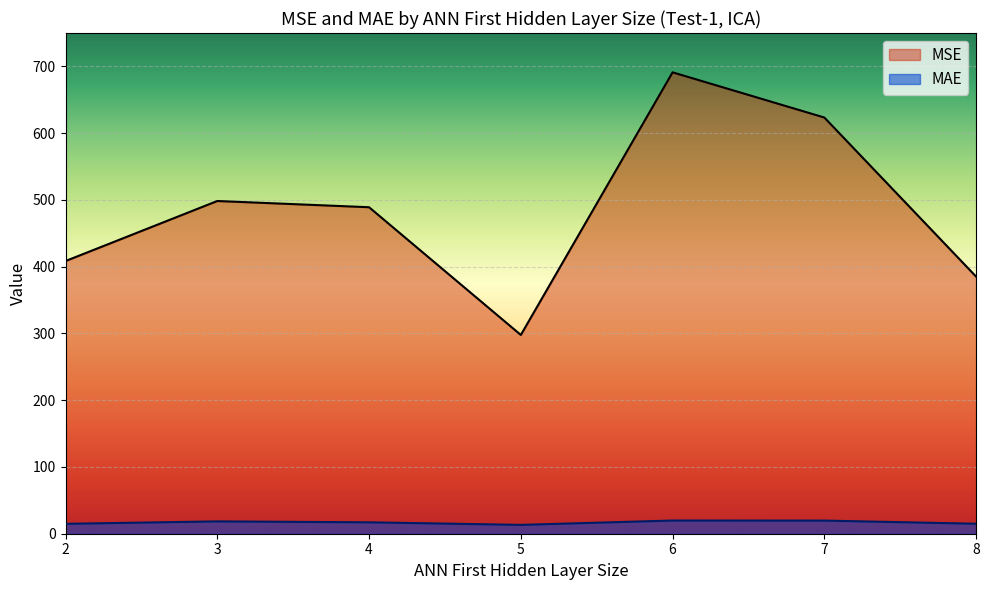

Which category has the lowest value in the MSE series?

5